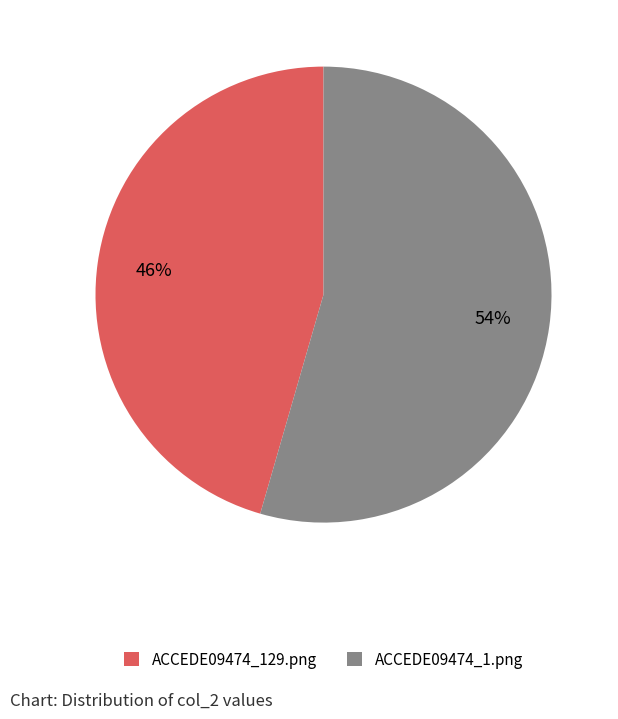

Which category has the smallest portion of the pie?

ACCEDE09474_129.png